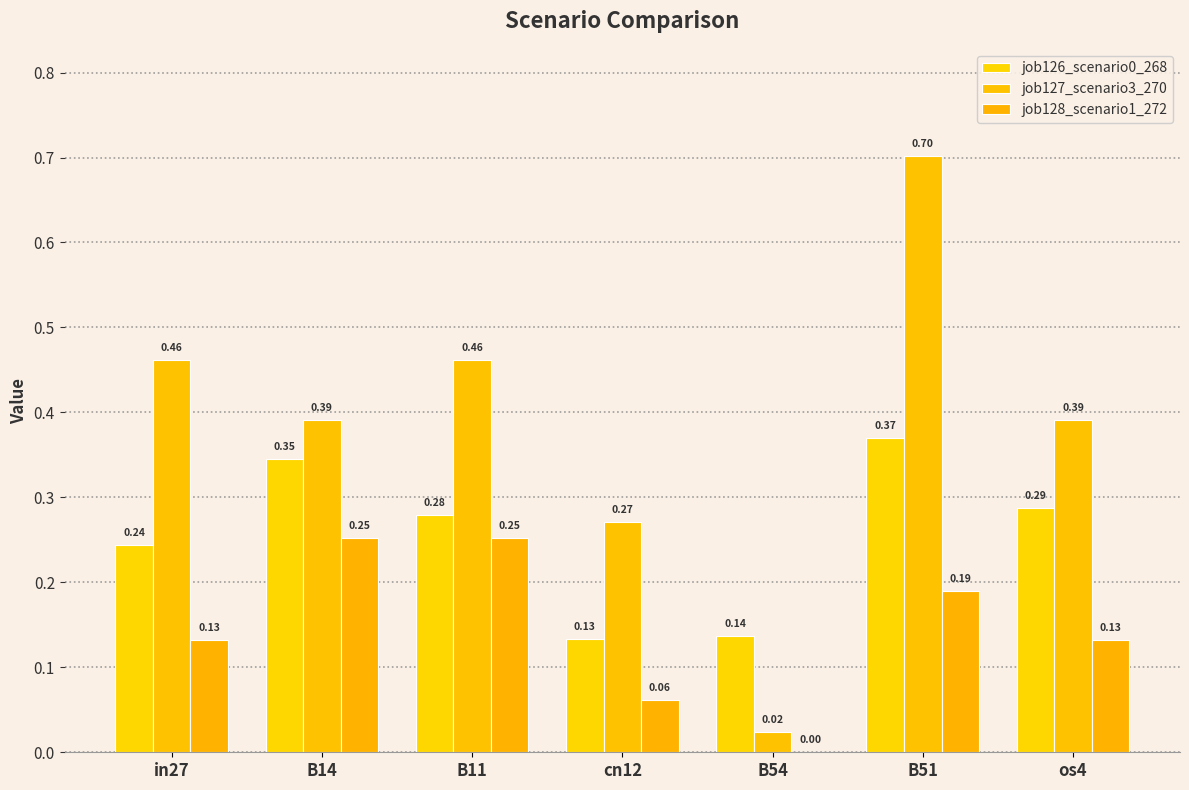

What is the difference between the highest and lowest values at B11?

0.2